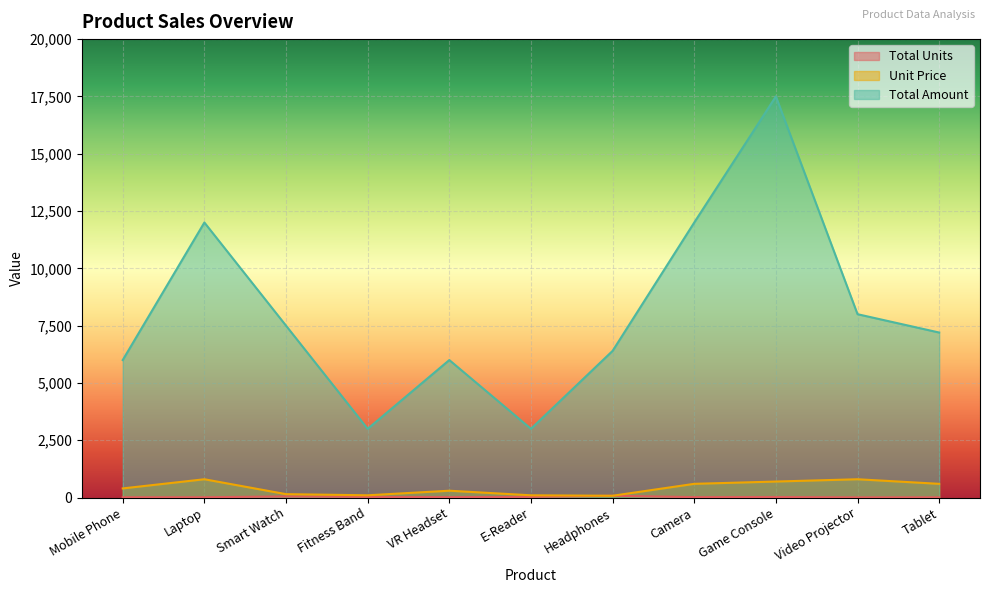

What value does the Unit Price series have at Video Projector?

800